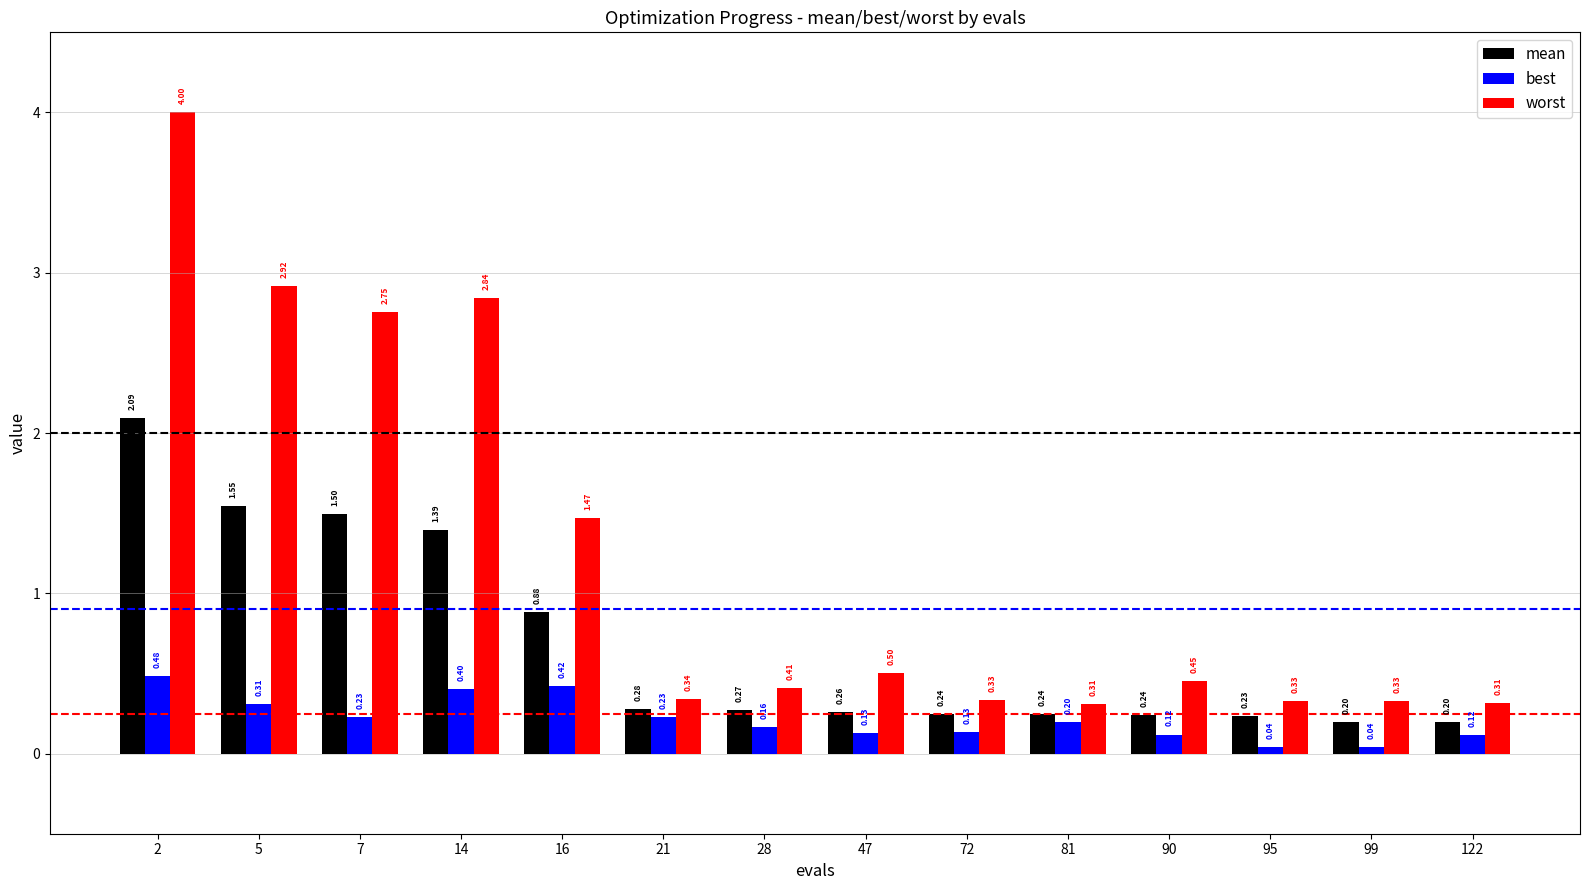

Which label corresponds to the largest value in the chart?

2